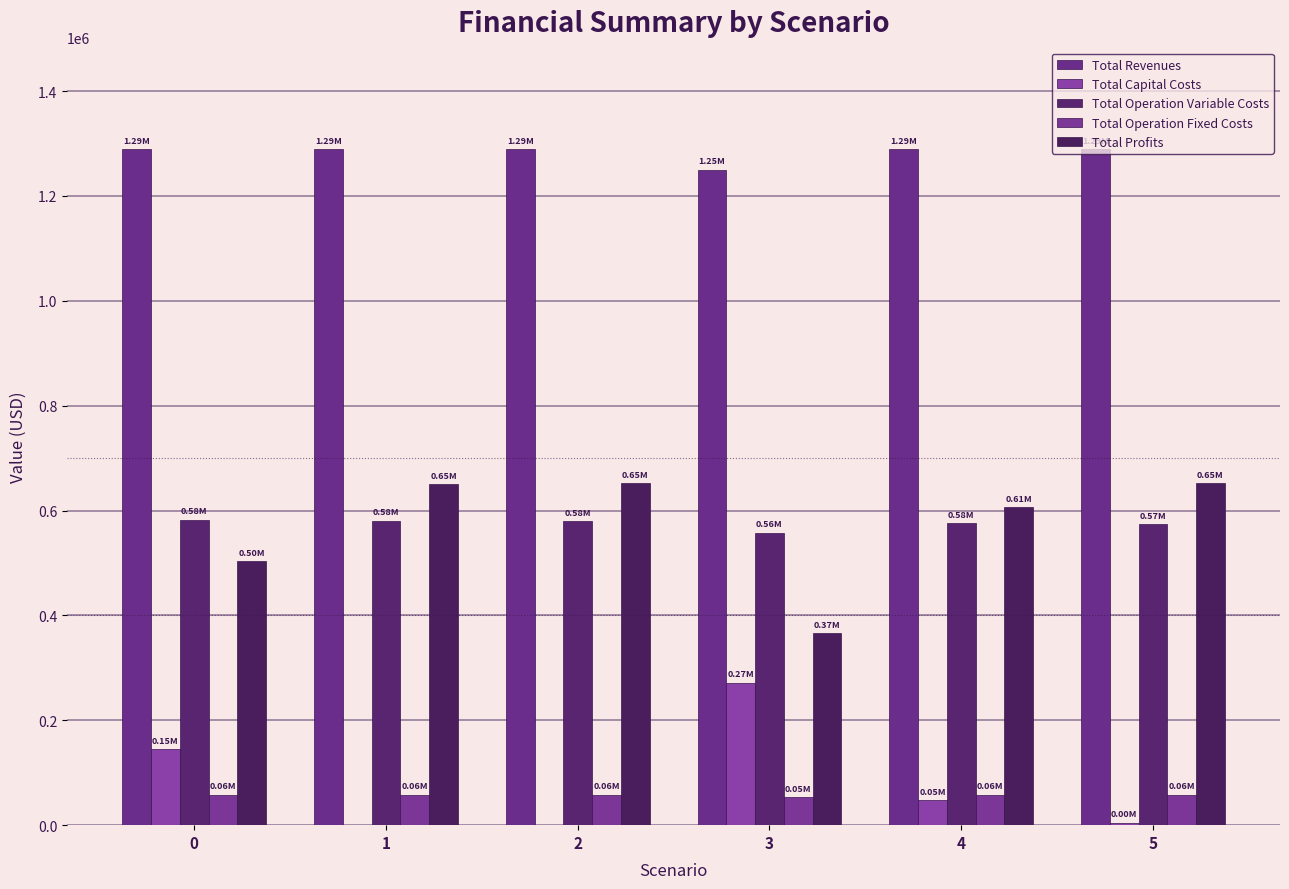

What are all the series names shown in the legend?

Total Revenues, Total Capital Costs, Total Operation Variable Costs, Total Operation Fixed Costs, Total Profits